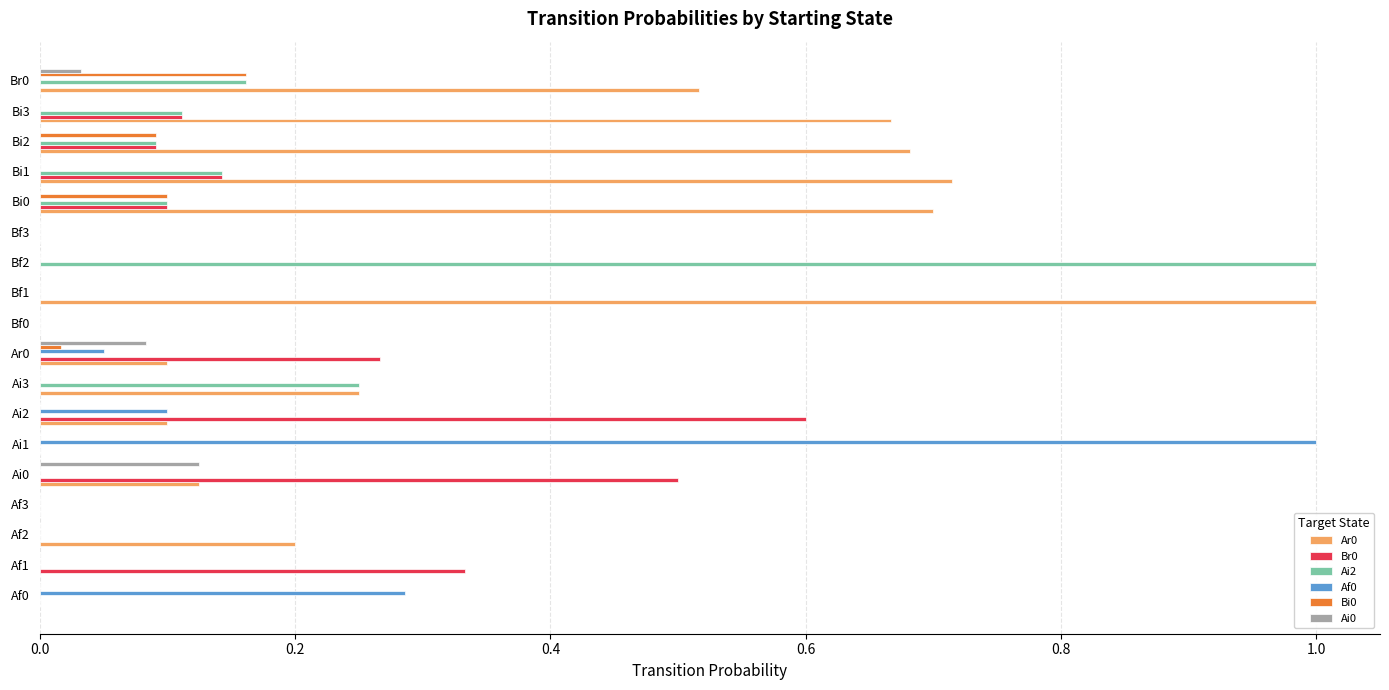

True or false: Ai0 has a value of 0.1 at Bi1.

False